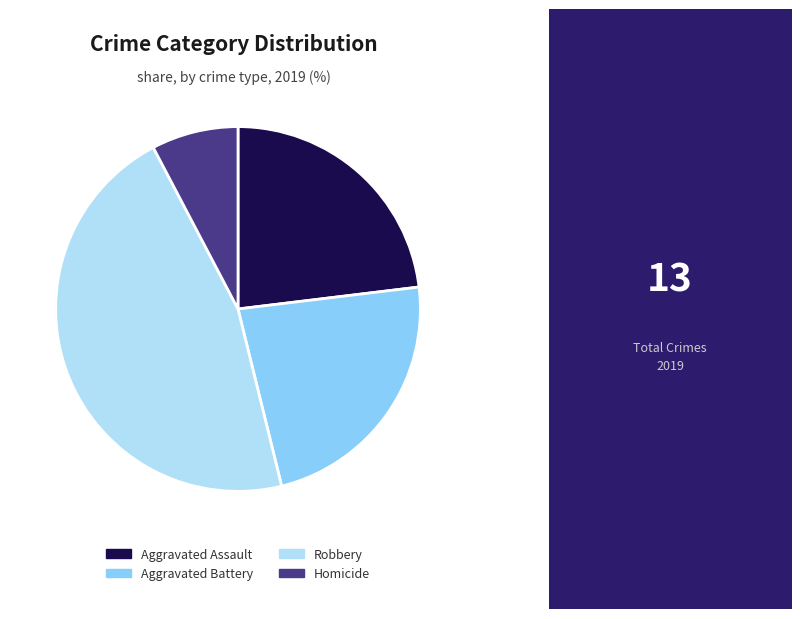

How many slices are in this pie chart?

4